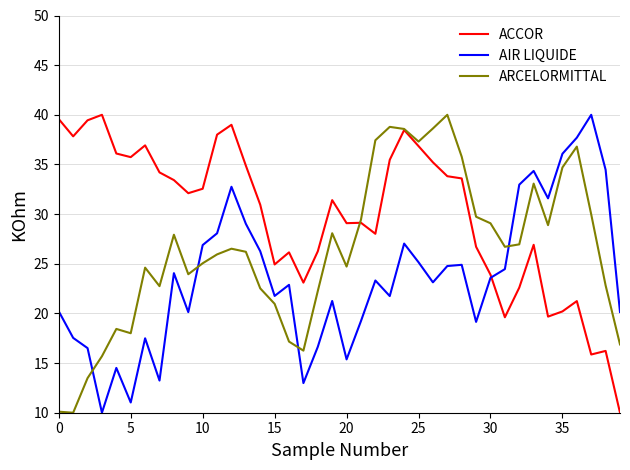

True or false: ARCELORMITTAL and AIR LIQUIDE cross at least once.

True